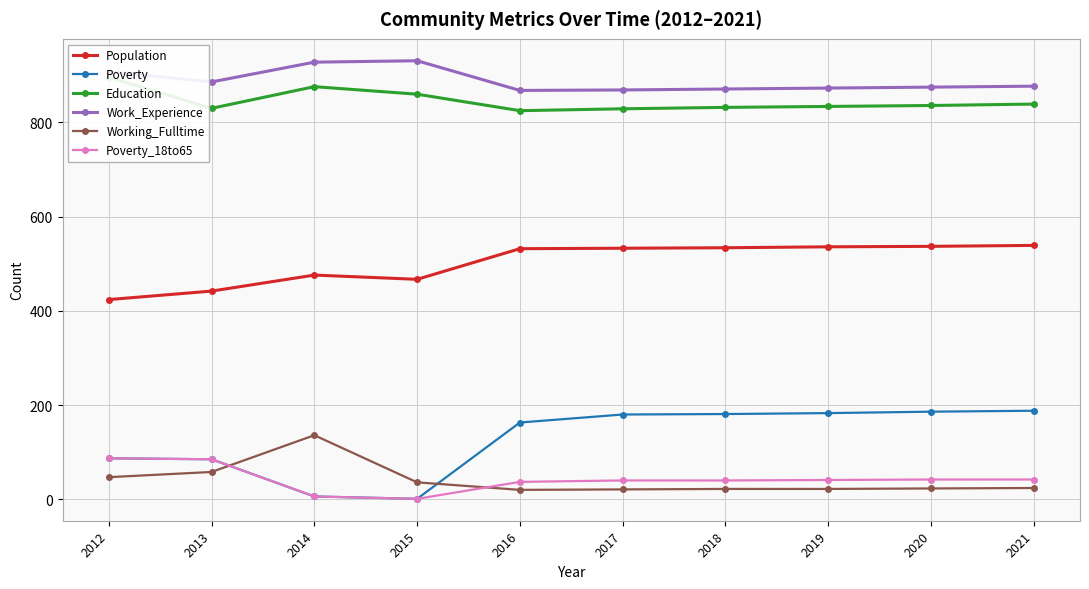

Where does the Population series first go above 533?

2018